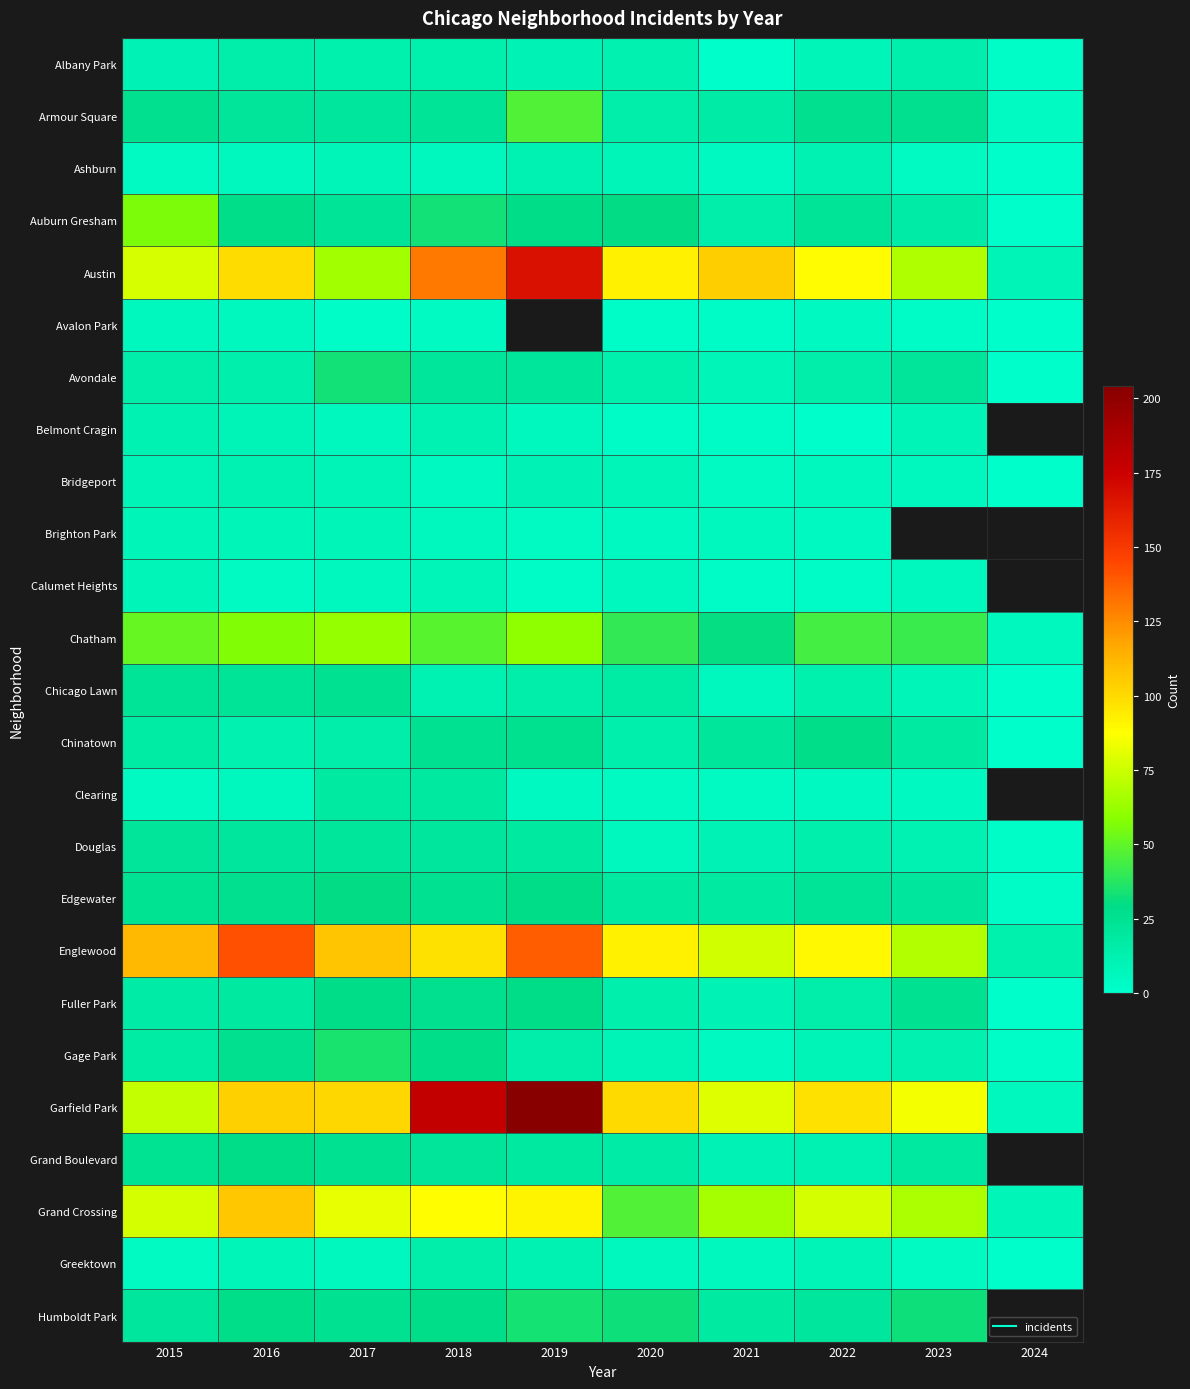

At how many categories does at least one series exceed 154?

2